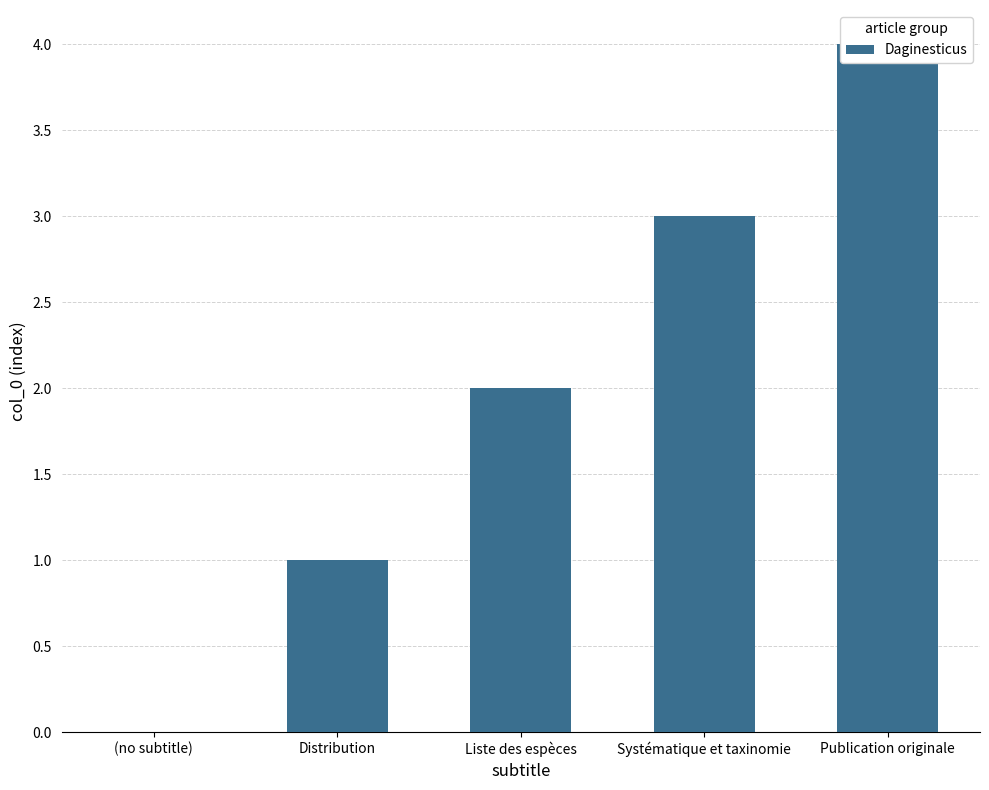

What position from the left is Liste des espèces?

3